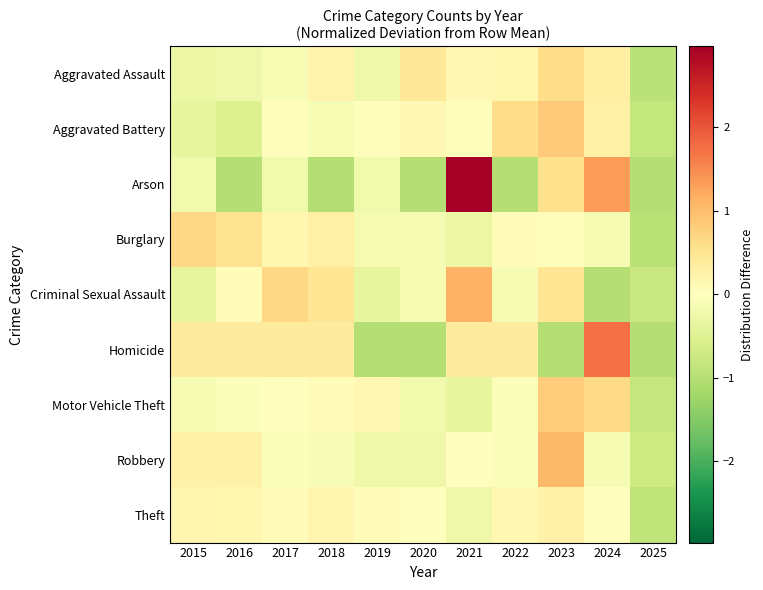

Which has a higher value, 2024 or 2016?

2024